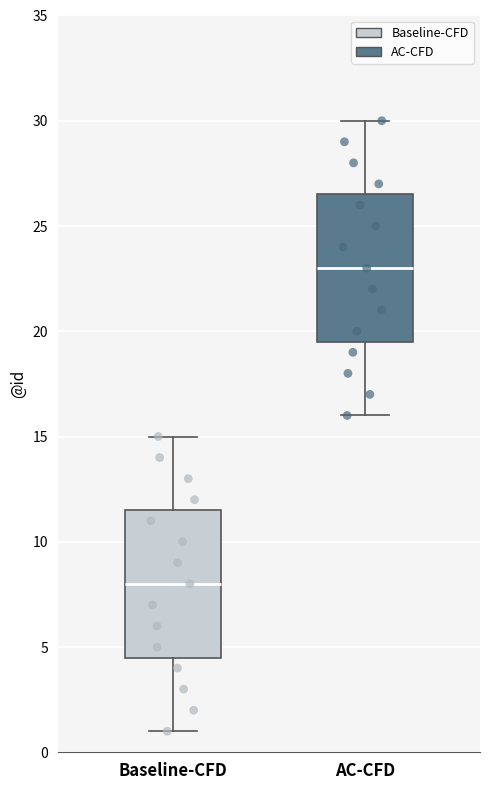

Which box's median line is the lowest?

Baseline-CFD